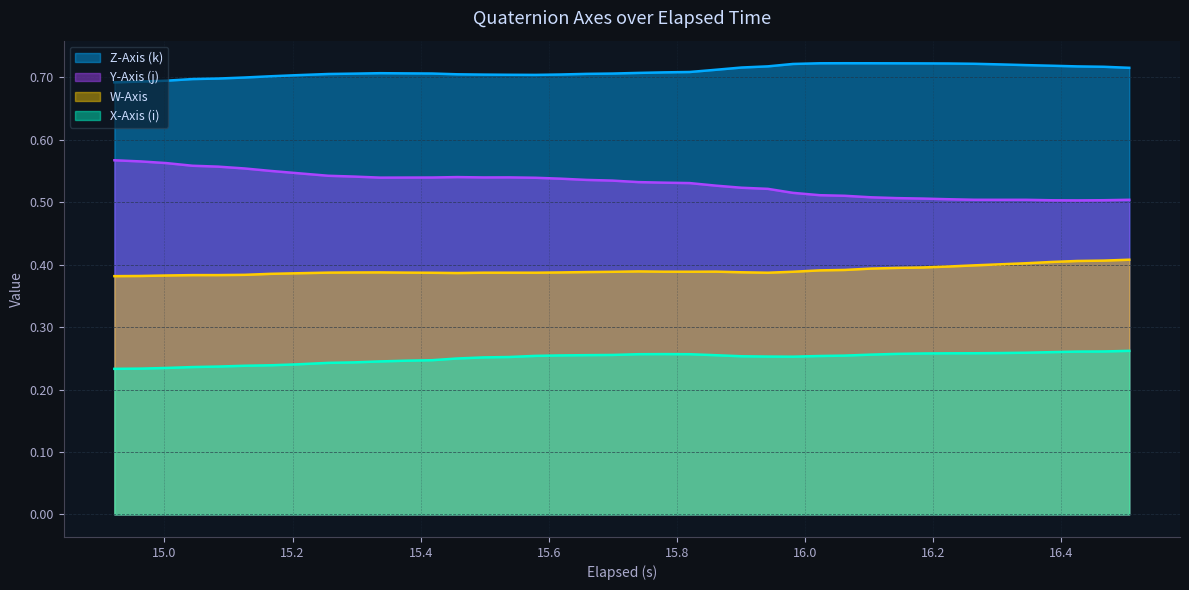

List the series in order of their overall mean, lowest first.

X-Axis (i), W-Axis, Y-Axis (j), Z-Axis (k)